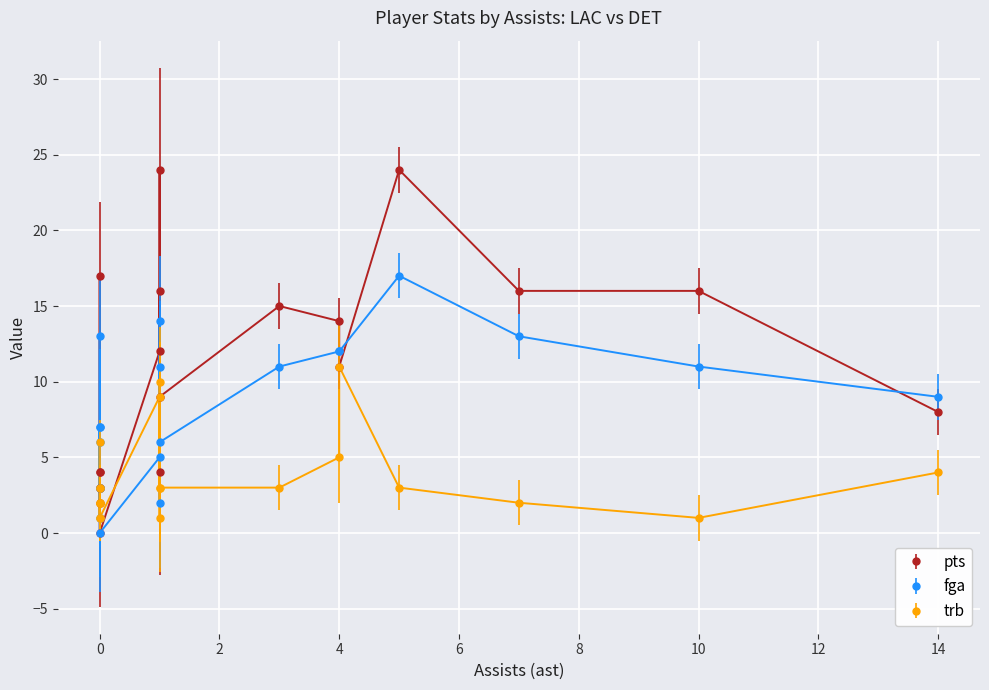

Which series has the largest total across all categories?

pts